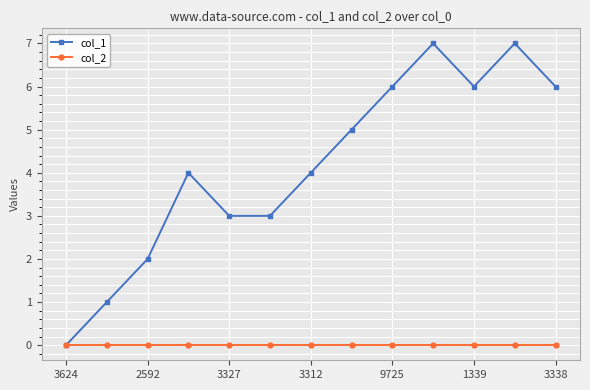

List the series in order of their peak value, highest first.

col_1, col_2